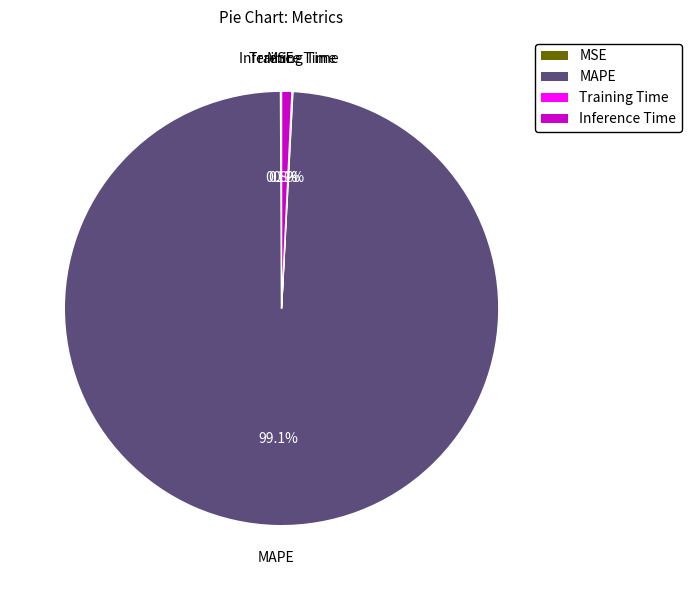

To the nearest percent, what percentage of the pie is Inference Time?

1%